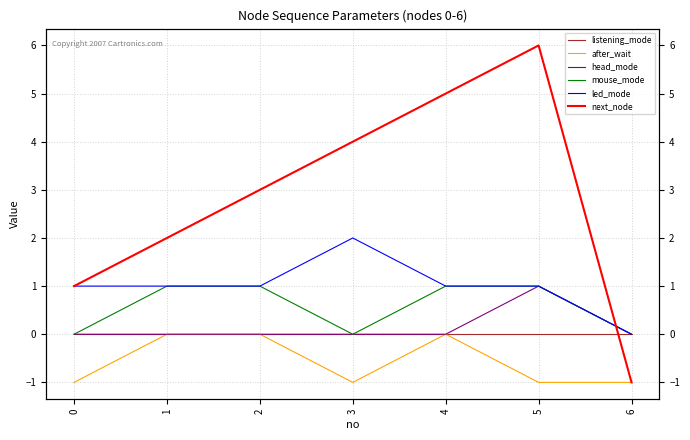

What is the sum of all led_mode values?

7